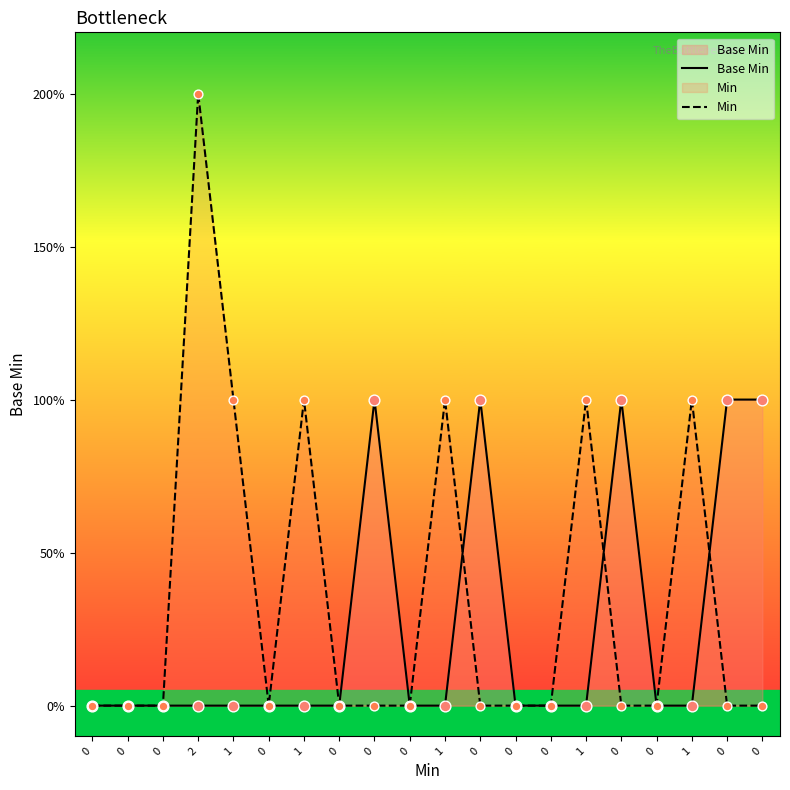

Which series reaches the maximum Y coordinate?

Min